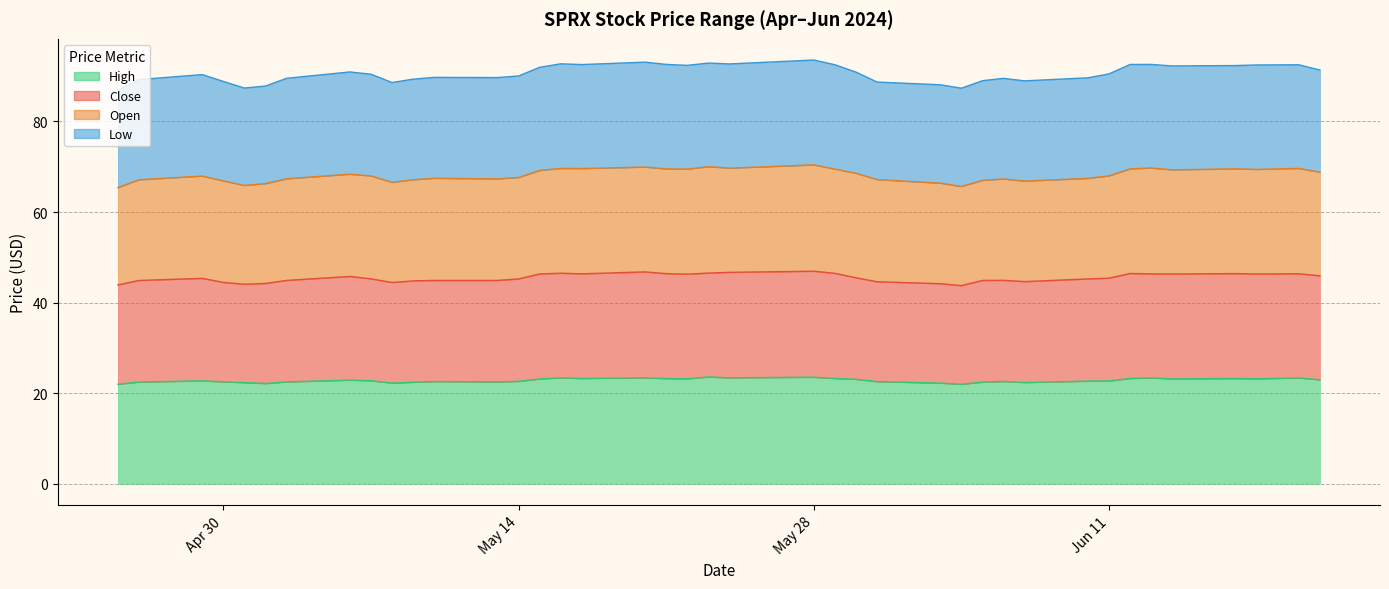

How many interior local valleys does the High series have?

10